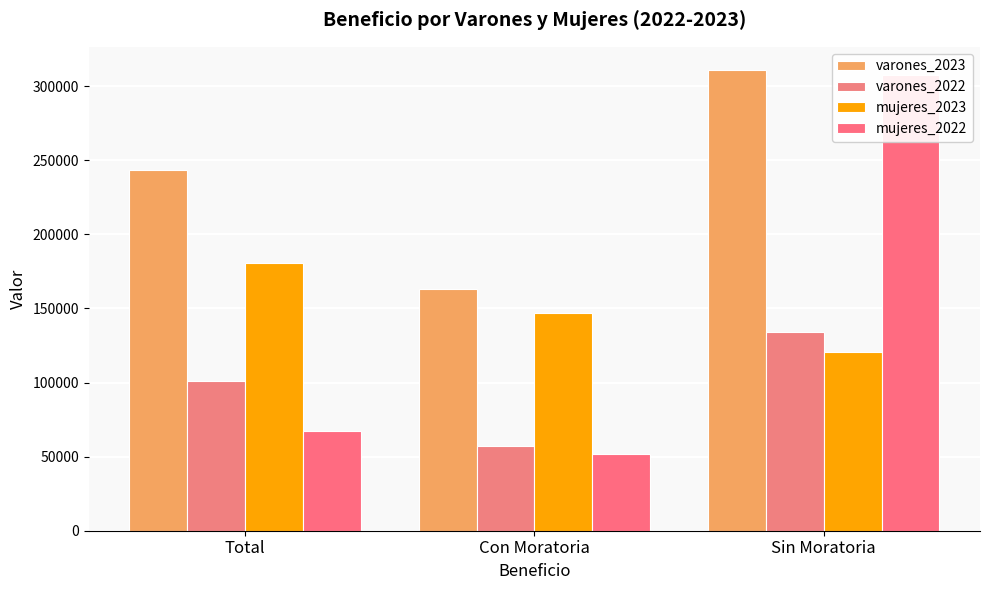

Which series has the largest total across all categories?

varones_2023